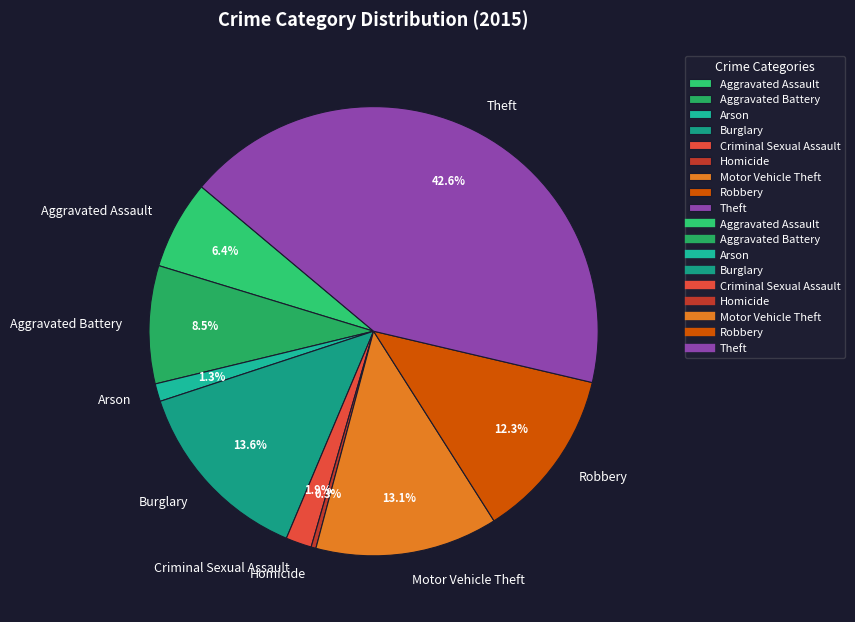

Does Aggravated Assault account for over 50% of the chart?

No